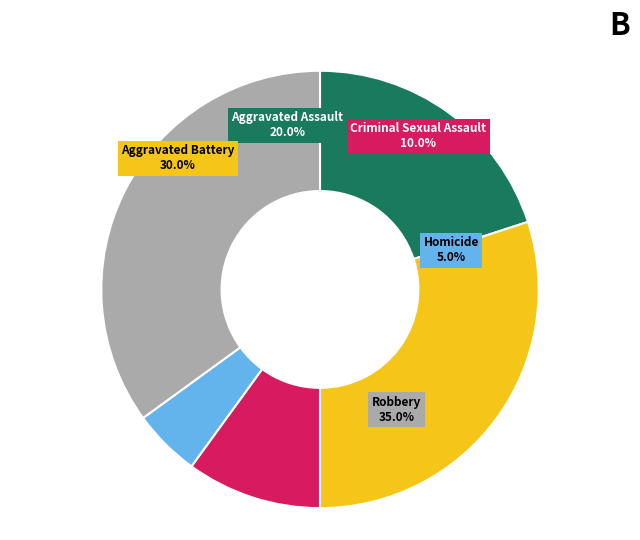

What is the ratio of the value at Criminal Sexual Assault to the value at Aggravated Assault?

0.5